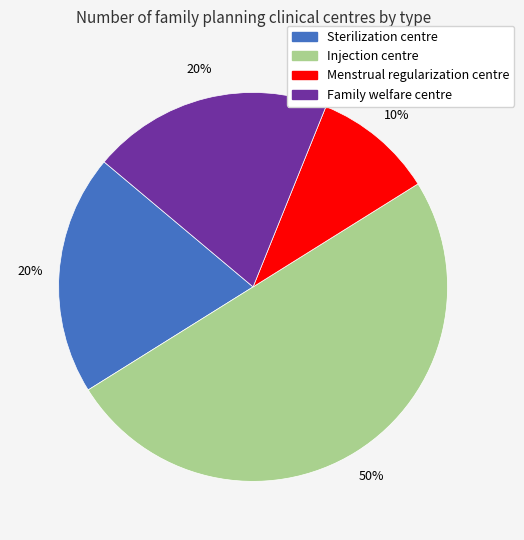

To the nearest percent, what is the difference between the largest and smallest slice percentages?

40%